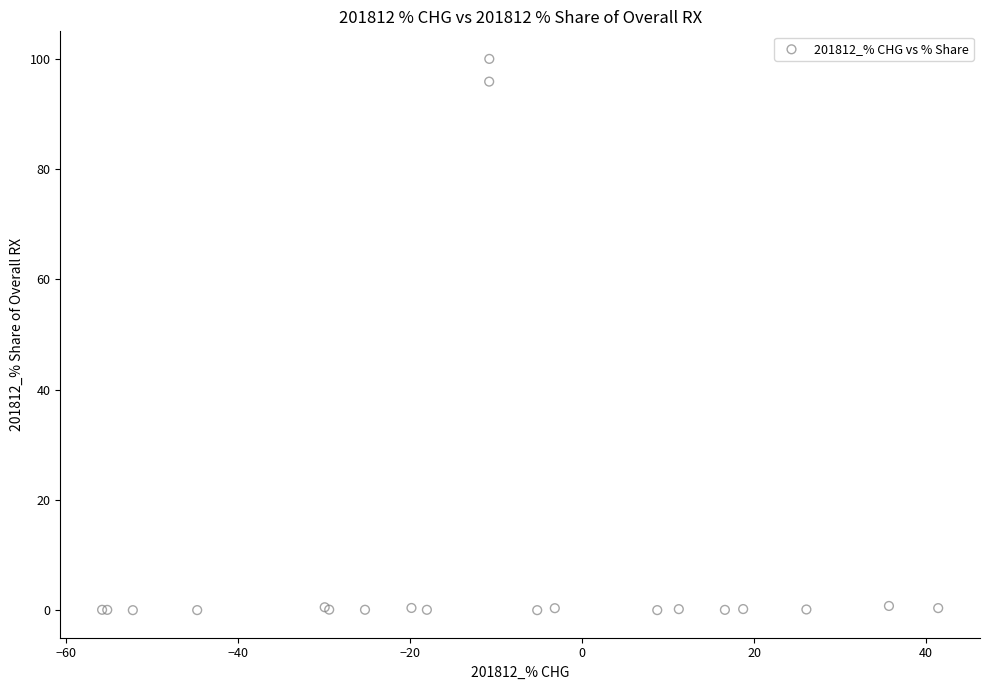

What Y value in the scatter plot is closest to 50?

95.9